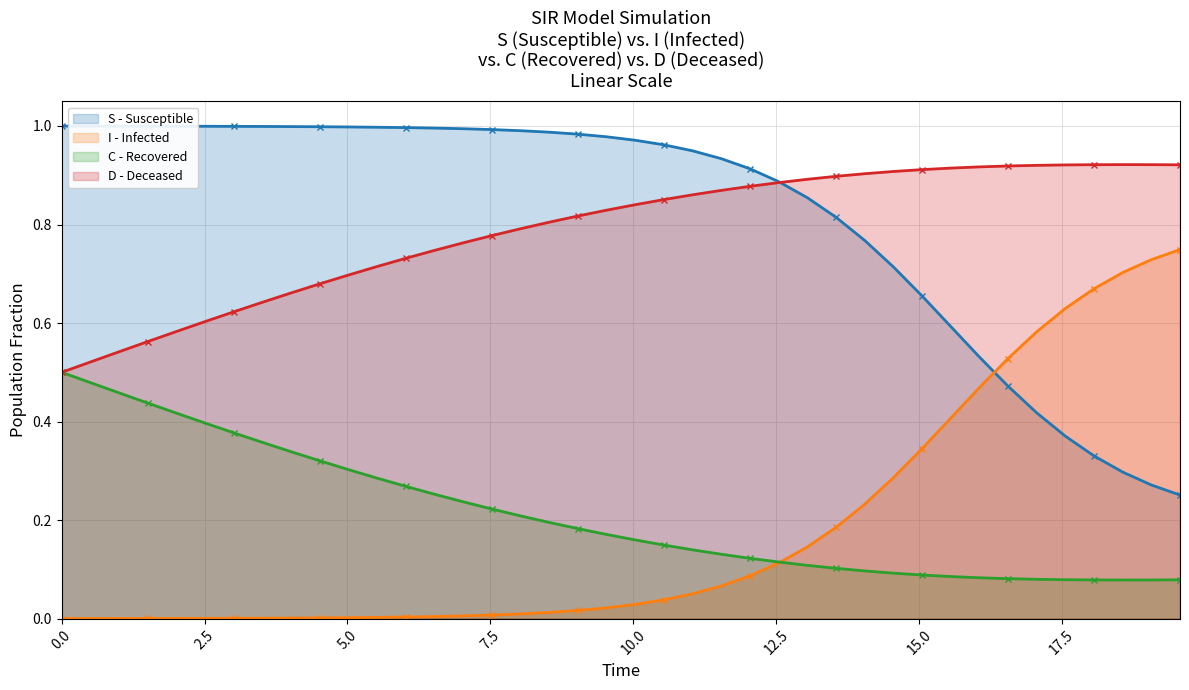

Count the number of data series in this chart.

4